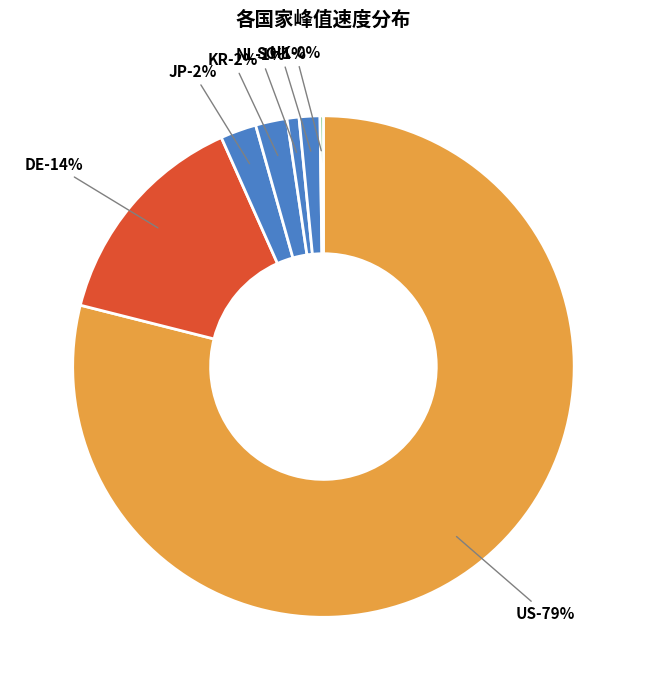

What is the largest slice in the pie chart?

US